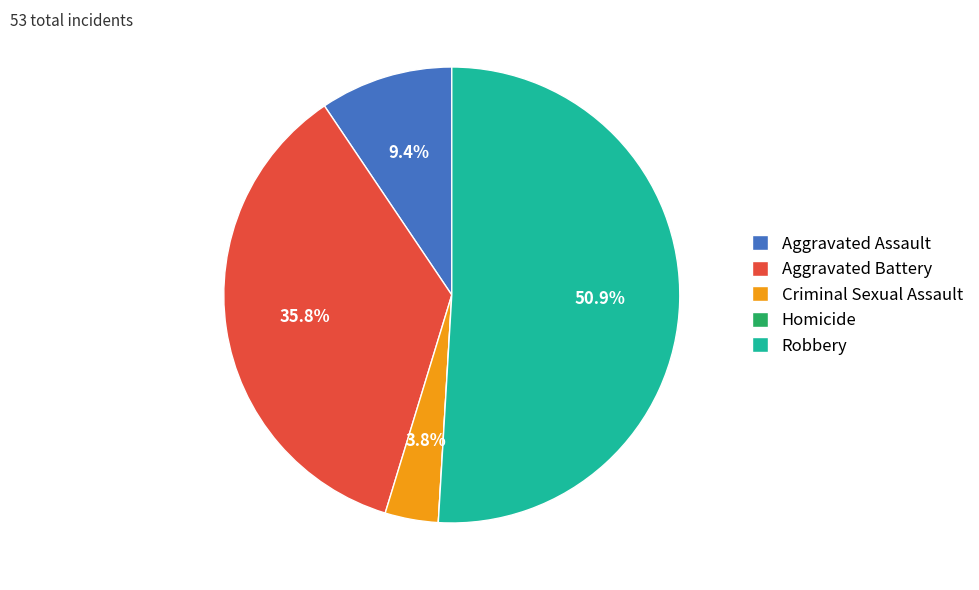

Between Robbery and Criminal Sexual Assault, which is larger?

Robbery